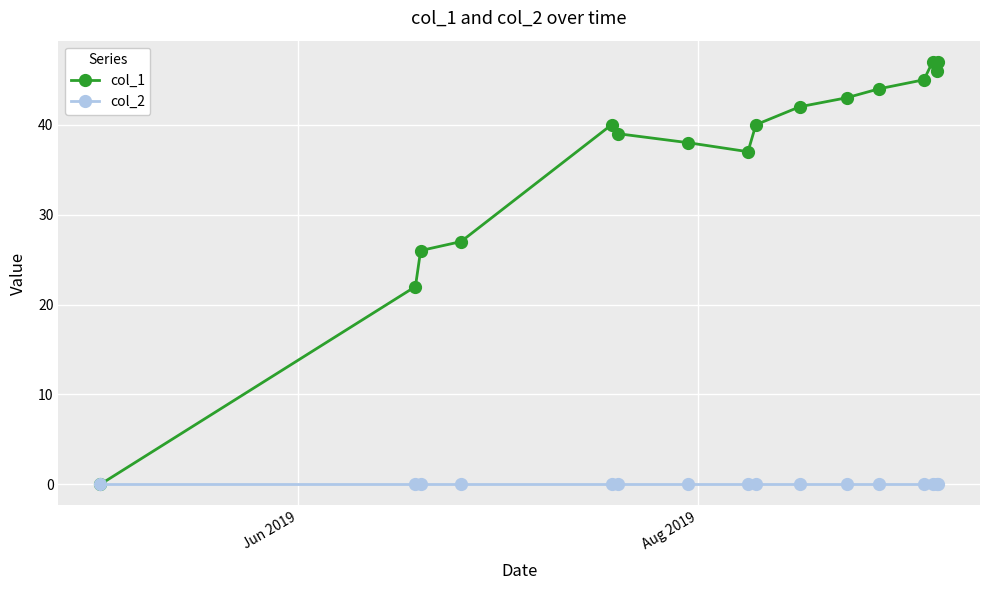

What is the greatest value displayed?

47